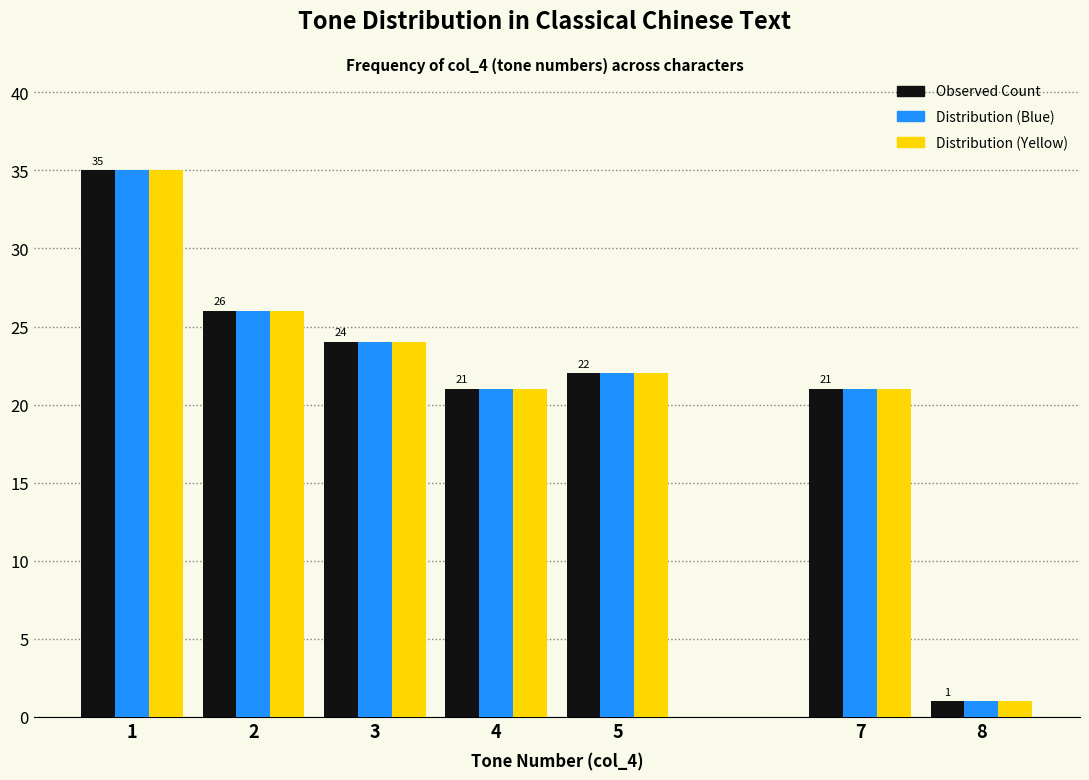

Reading left to right, extract all data points from this chart.

Observed Count: 1=35	2=26	3=24	4=21	5=22	7=21	8=1
Distribution (Blue): 1=35	2=26	3=24	4=21	5=22	7=21	8=1
Distribution (Yellow): 1=35	2=26	3=24	4=21	5=22	7=21	8=1